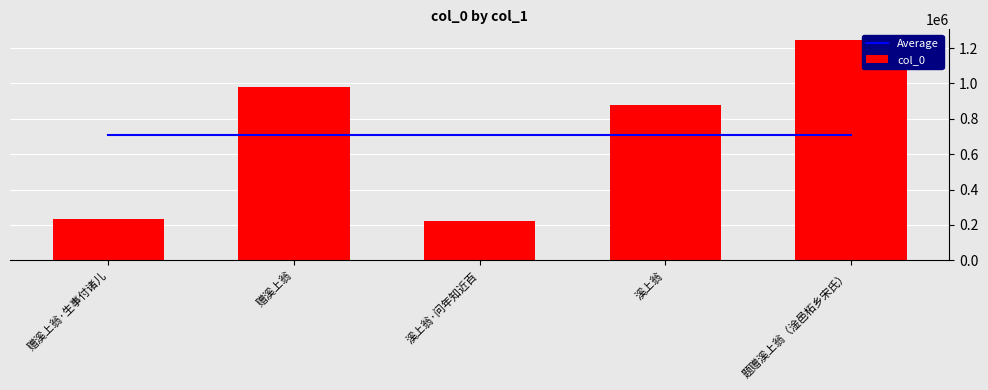

The value of Average at 题赠溪上翁（淦邑柘乡宋氏） is 1080106.7. True or false?

False